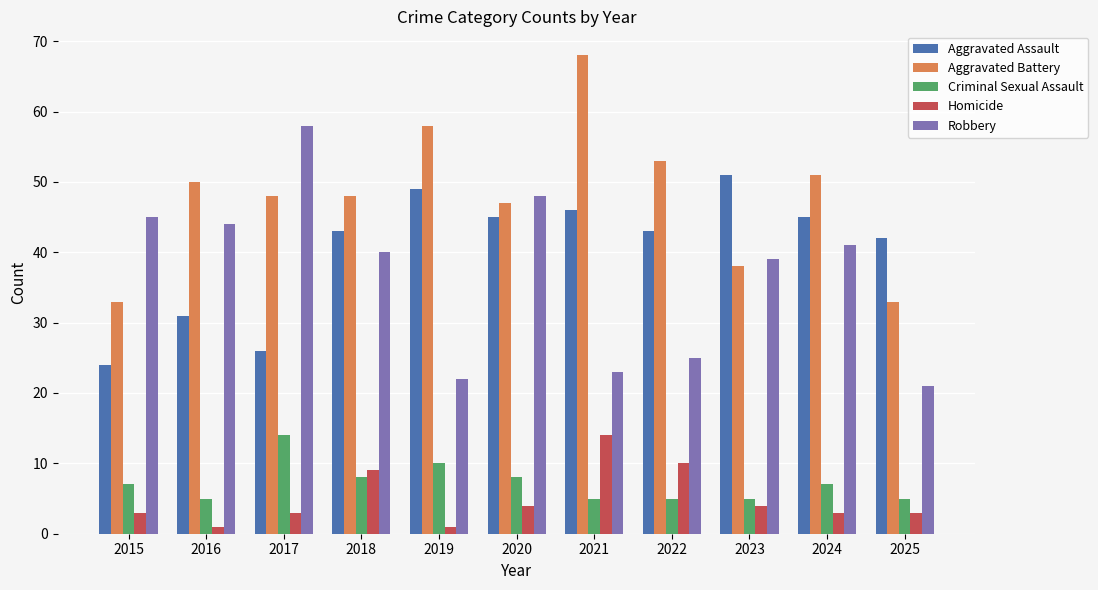

The Aggravated Assault series shows 19 at 2016. True or false?

False